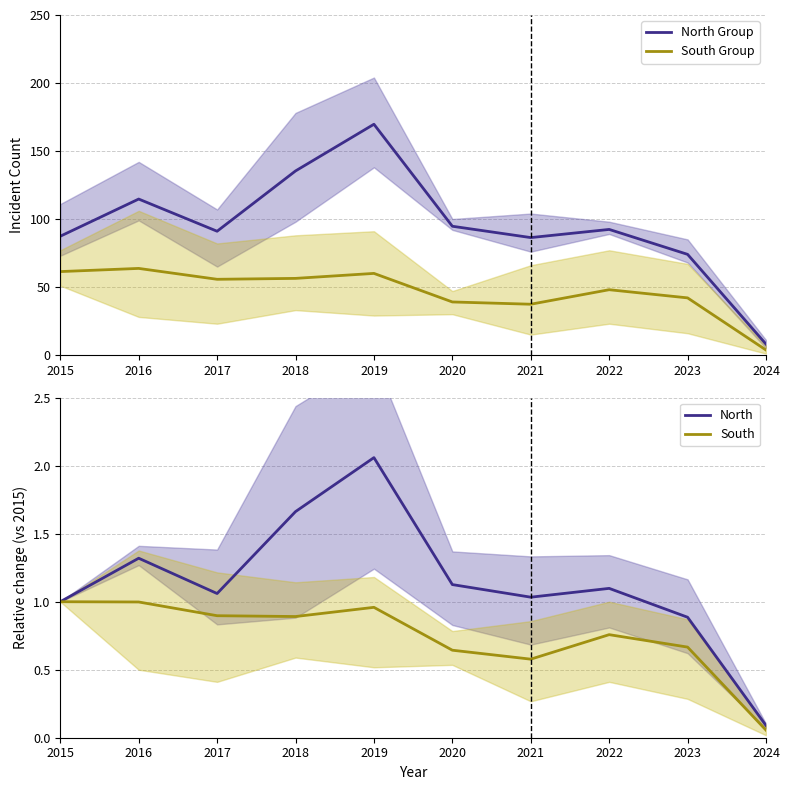

Reading left to right, what are all the values shown in this chart?

North Group: 2015=87.3	2016=114.7	2017=91.0	2018=135.3	2019=169.7	2020=94.7	2021=86.3	2022=92.3	2023=74.0	2024=8.0
South Group: 2015=61.3	2016=63.7	2017=55.7	2018=56.3	2019=60.0	2020=39.0	2021=37.3	2022=48.0	2023=42.0	2024=3.7
North: 2015=1.0	2016=1.3	2017=1.1	2018=1.7	2019=2.1	2020=1.1	2021=1.0	2022=1.1	2023=0.9	2024=0.1
South: 2015=1.0	2016=1.0	2017=0.9	2018=0.9	2019=1.0	2020=0.6	2021=0.6	2022=0.8	2023=0.7	2024=0.1